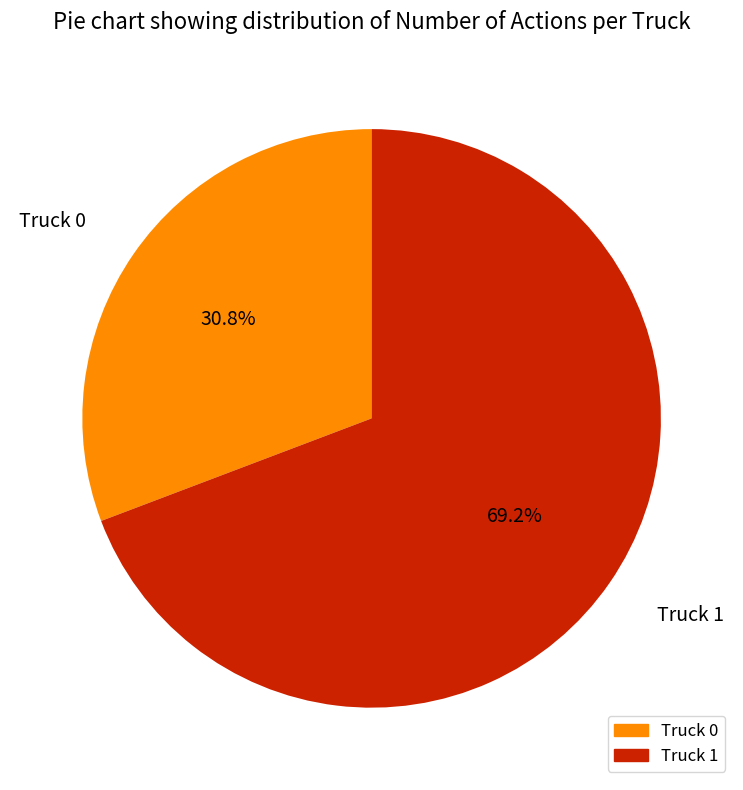

To the nearest percent, what is the combined percentage of Truck 1 and Truck 0?

100%